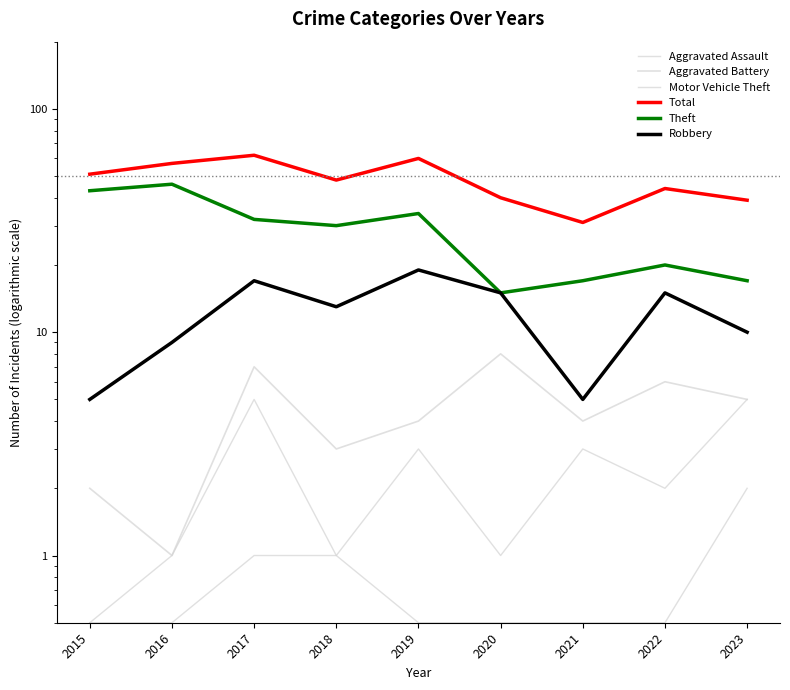

What is the maximum value shown in the chart?

62.0